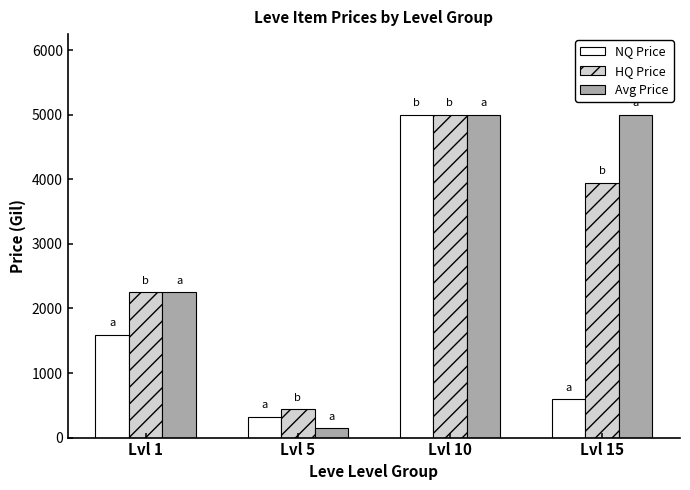

How many bars are there in each group?

3